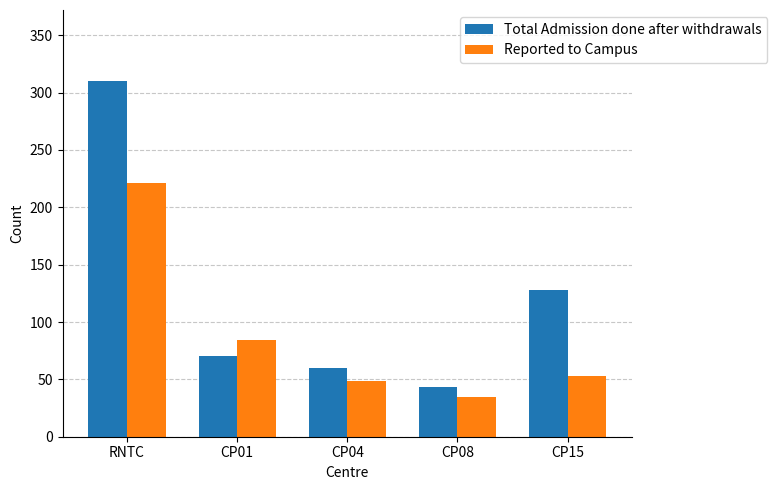

Where is Total Admission done after withdrawals nearest to the value 176?

CP15